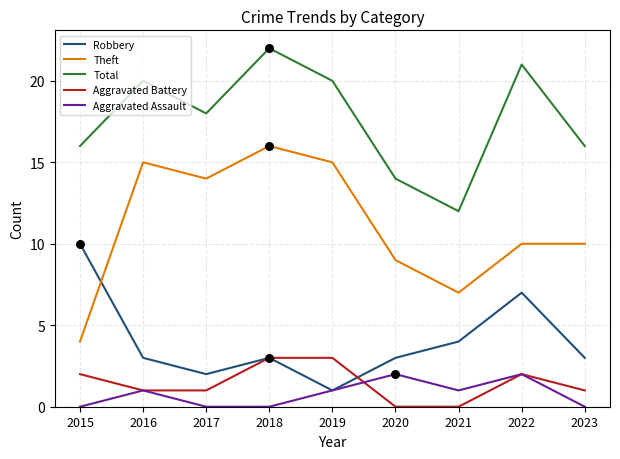

At which category is the sum across all series the highest?

2018